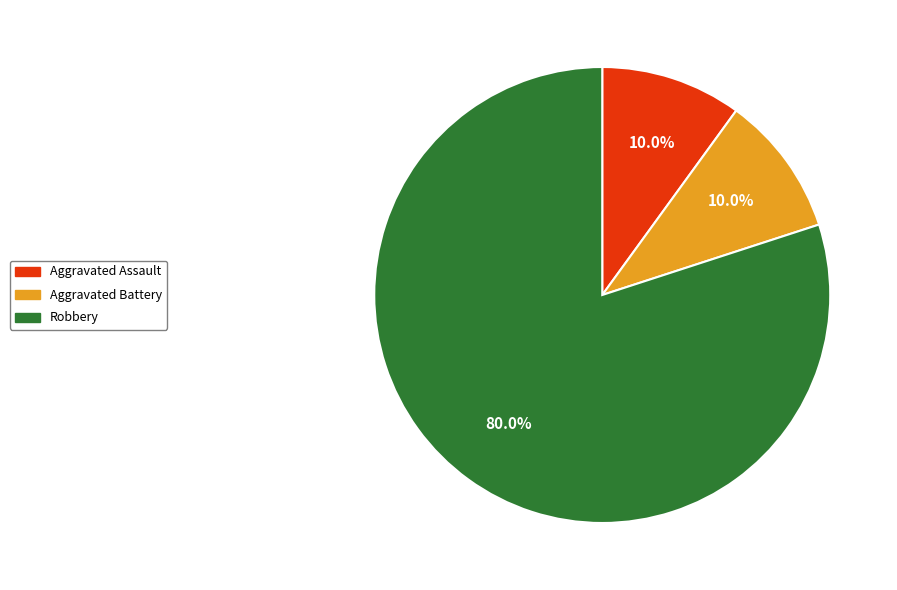

Does any single category account for the majority?

Yes